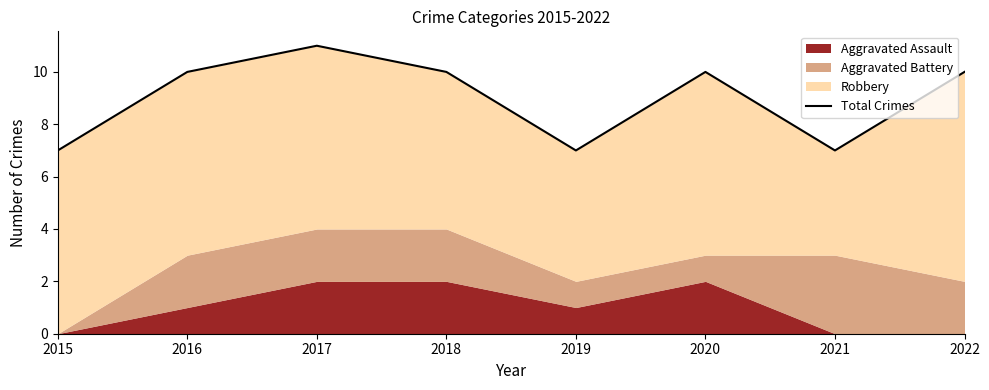

True or false: the data shows 5 at 2022.

False